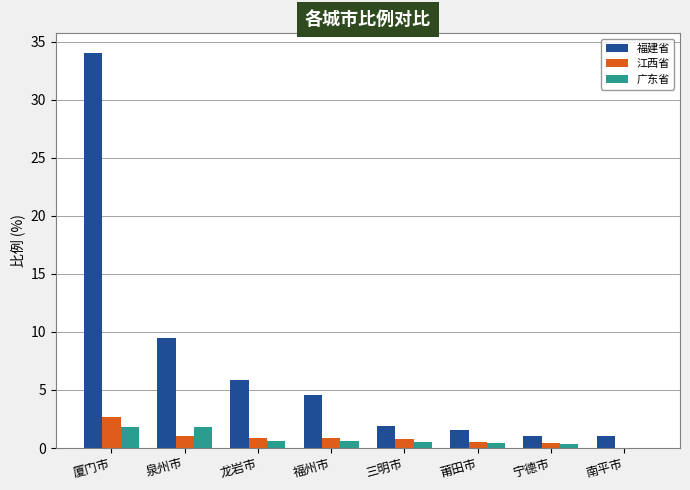

Which series changed the most between 厦门市 and 福州市?

福建省